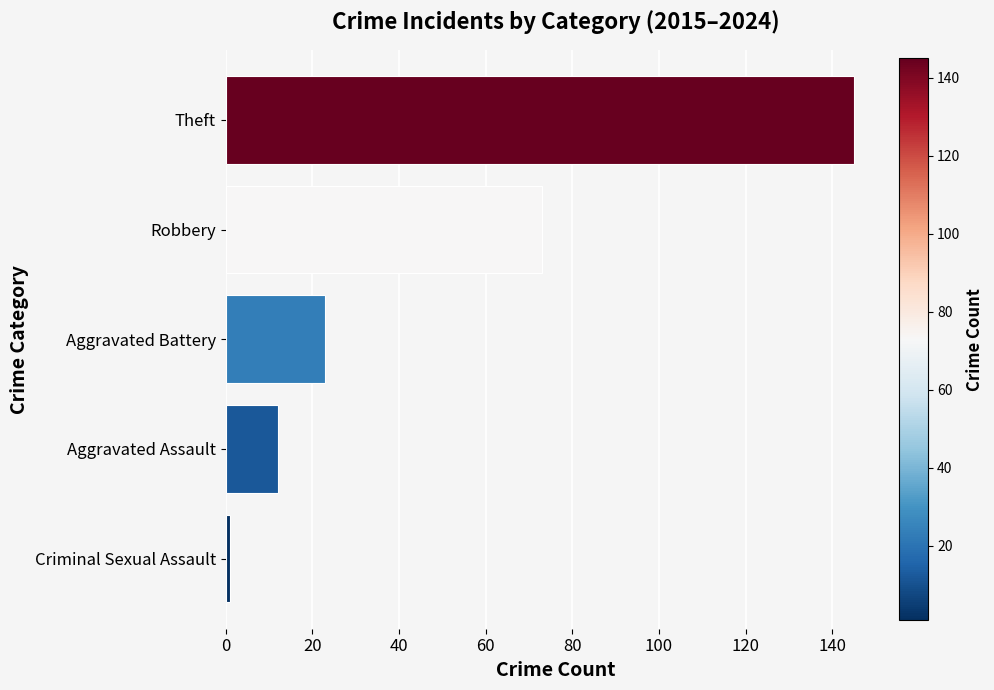

Reading top to bottom, list all the values displayed in this chart.

145	73	23	12	1